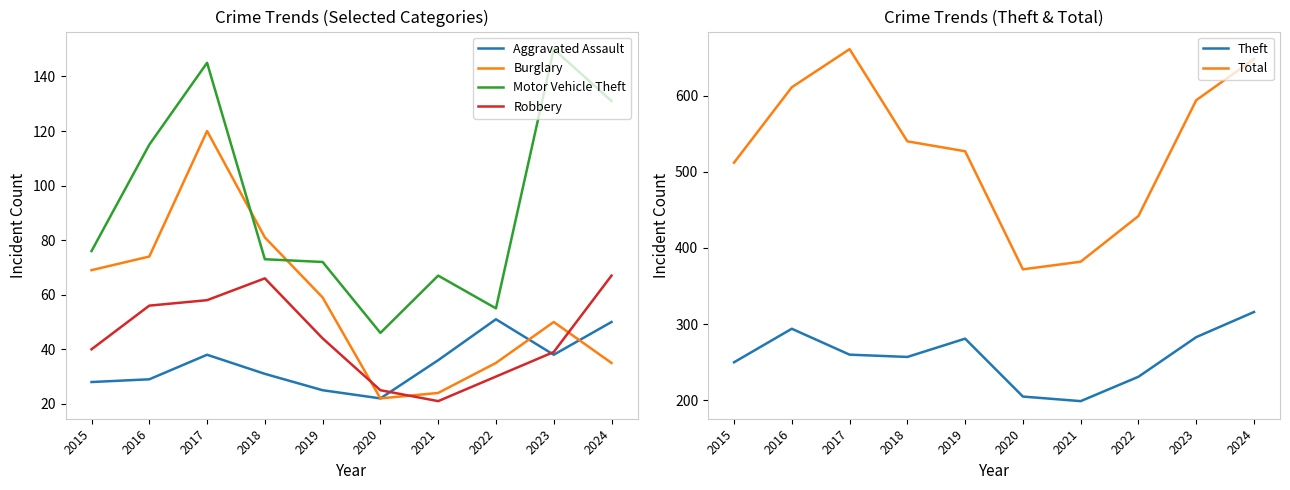

True or false: Robbery and Theft intersect in this chart.

False